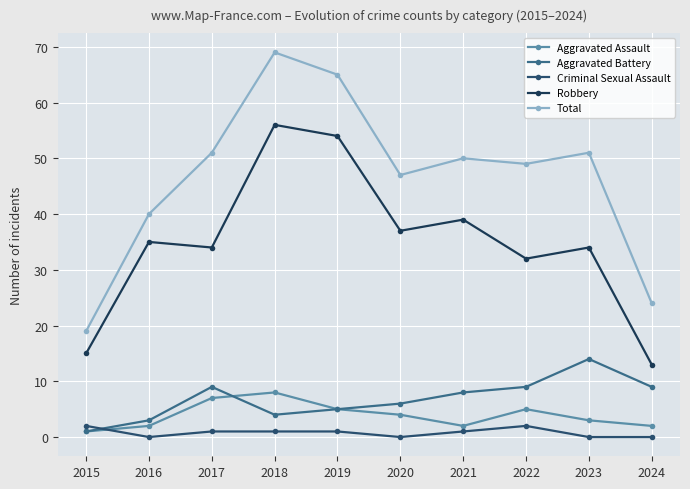

How many lines are shown in the chart?

5